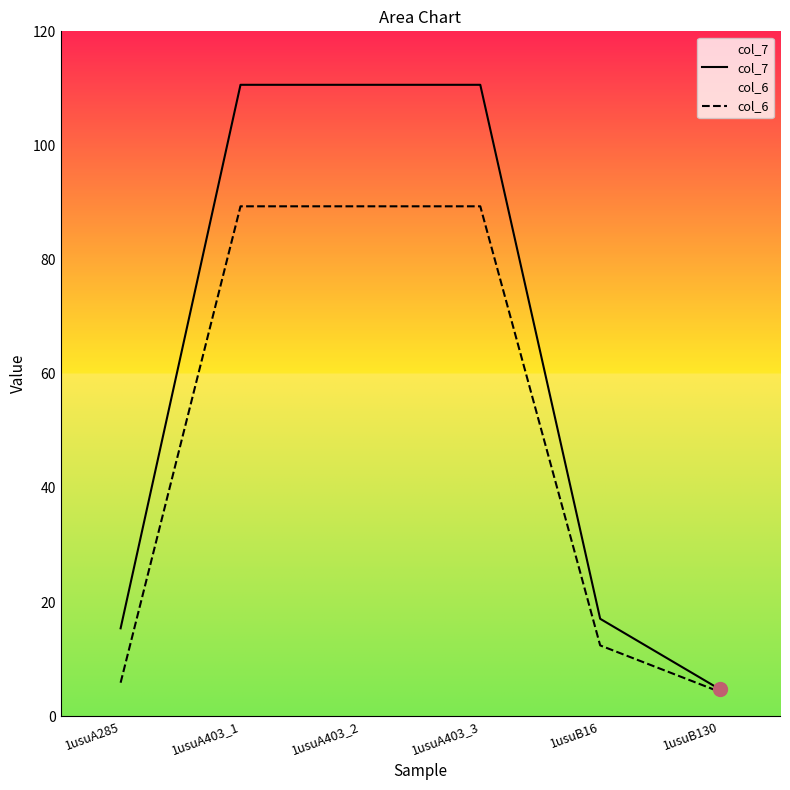

What position from the left is 1usuA403_1?

2